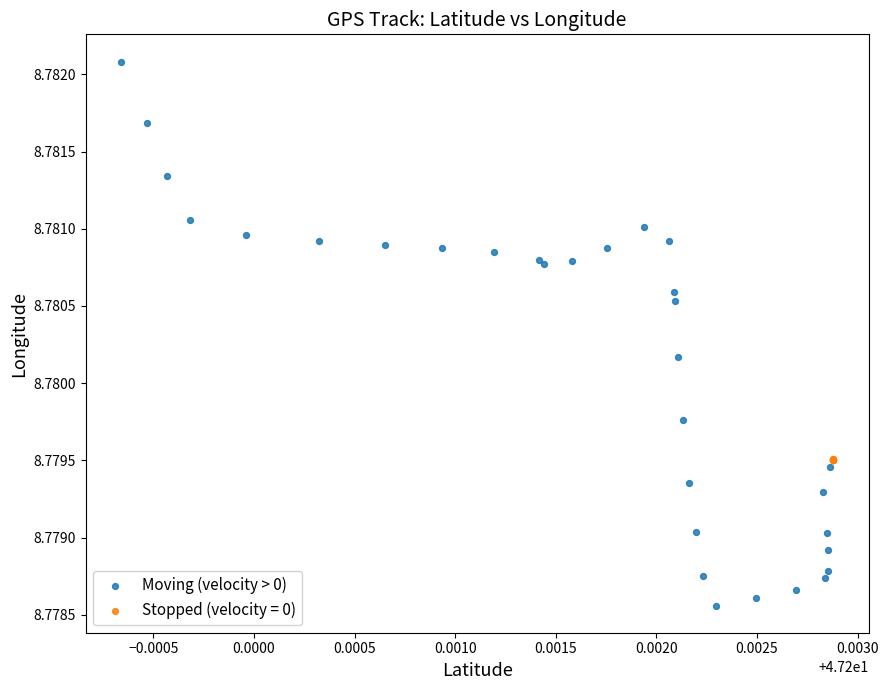

Which series contains the lowest Y value?

Moving (velocity > 0)